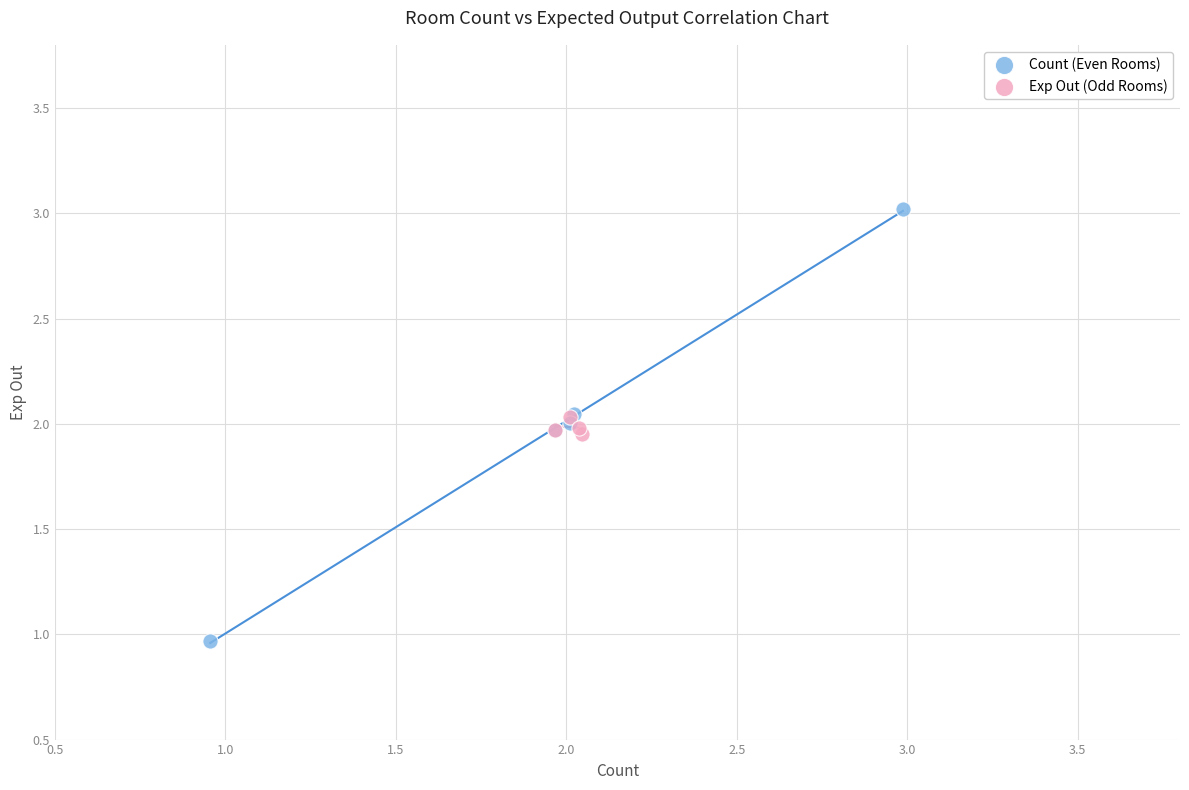

Which series has the widest spread of Y values?

Count (Even Rooms)